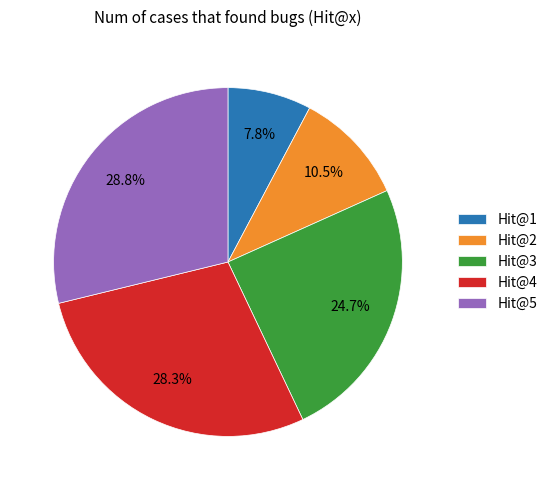

What portion of the pie excludes Hit@1?

92.2%